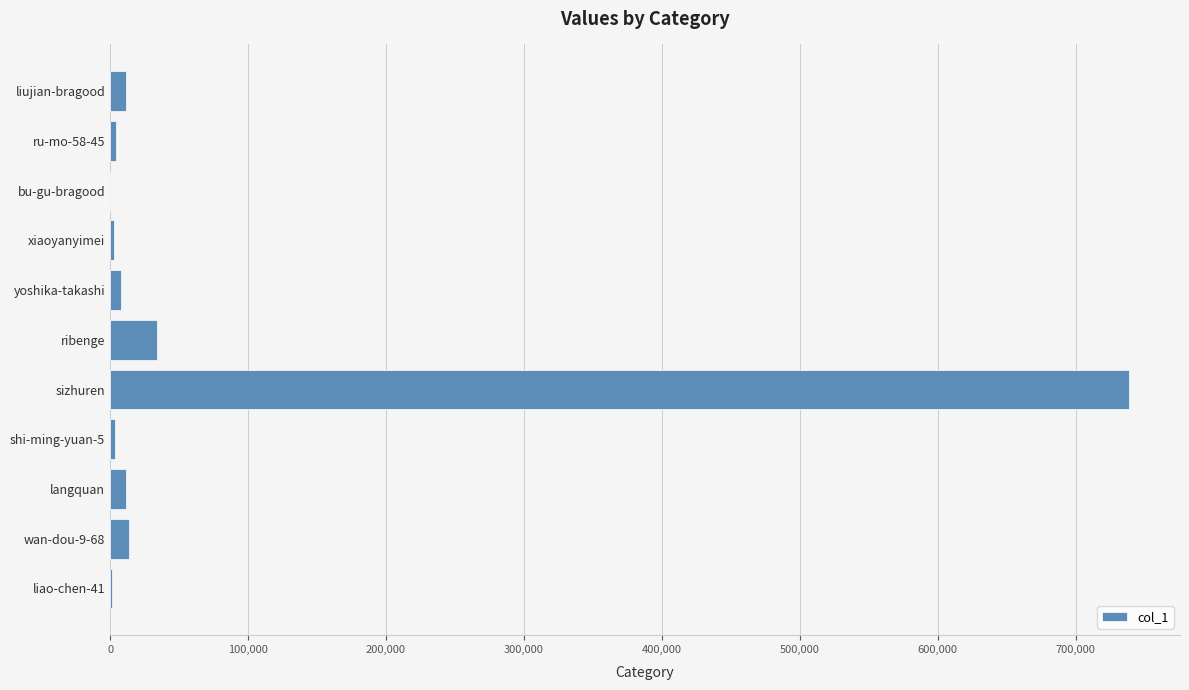

What is the sum of all values?

829104